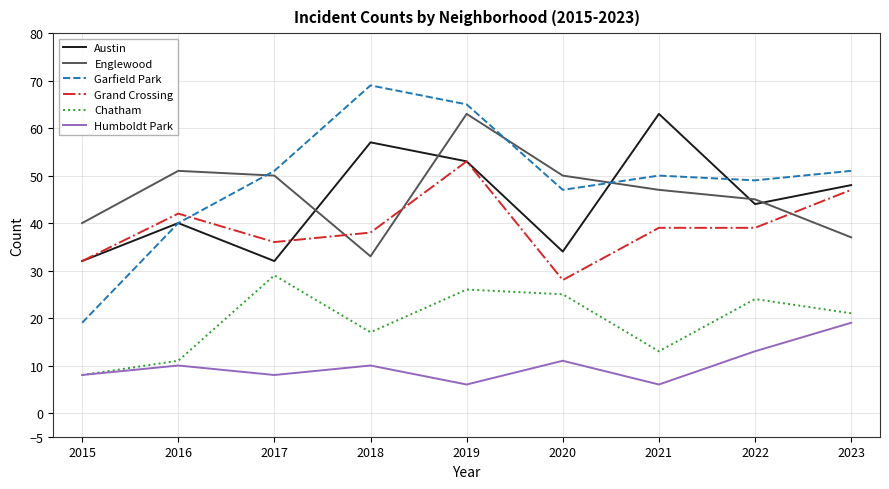

Reading left to right, extract all data points from this chart.

Austin: 32	40	32	57	53	34	63	44	48
Englewood: 40	51	50	33	63	50	47	45	37
Garfield Park: 19	40	51	69	65	47	50	49	51
Grand Crossing: 32	42	36	38	53	28	39	39	47
Chatham: 8	11	29	17	26	25	13	24	21
Humboldt Park: 8	10	8	10	6	11	6	13	19